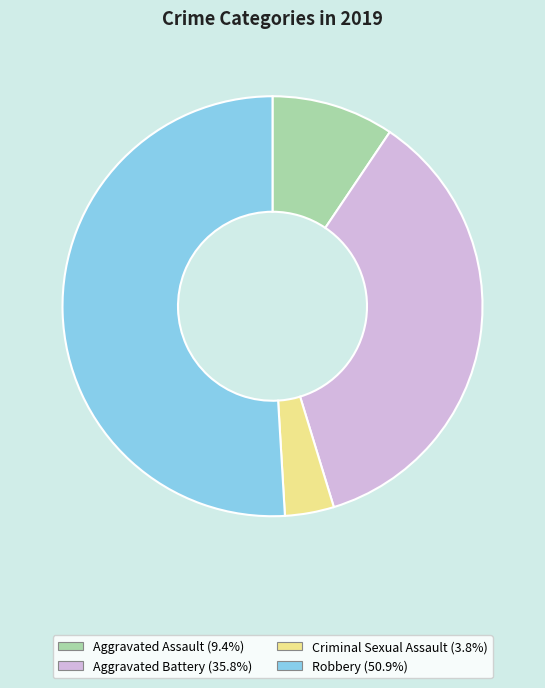

Is there any slice that represents more than half of the pie?

Yes